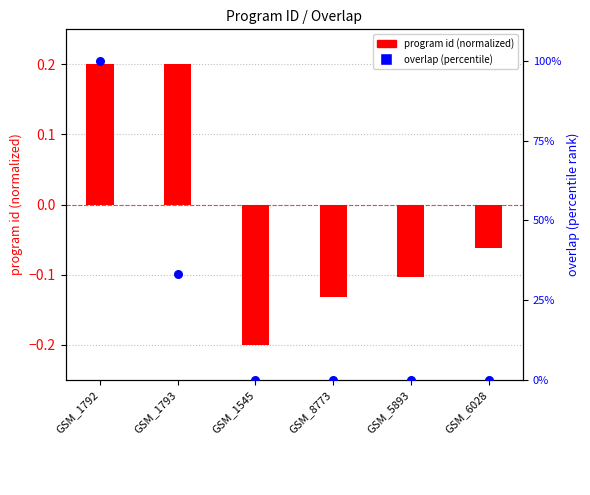

Which series contains the lowest Y value?

program id (normalized)